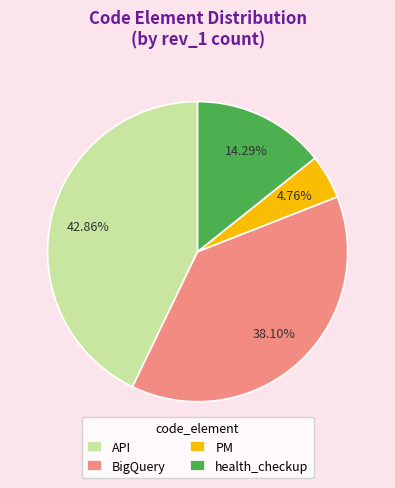

Rank the categories by value from highest to lowest.

API, BigQuery, health_checkup, PM